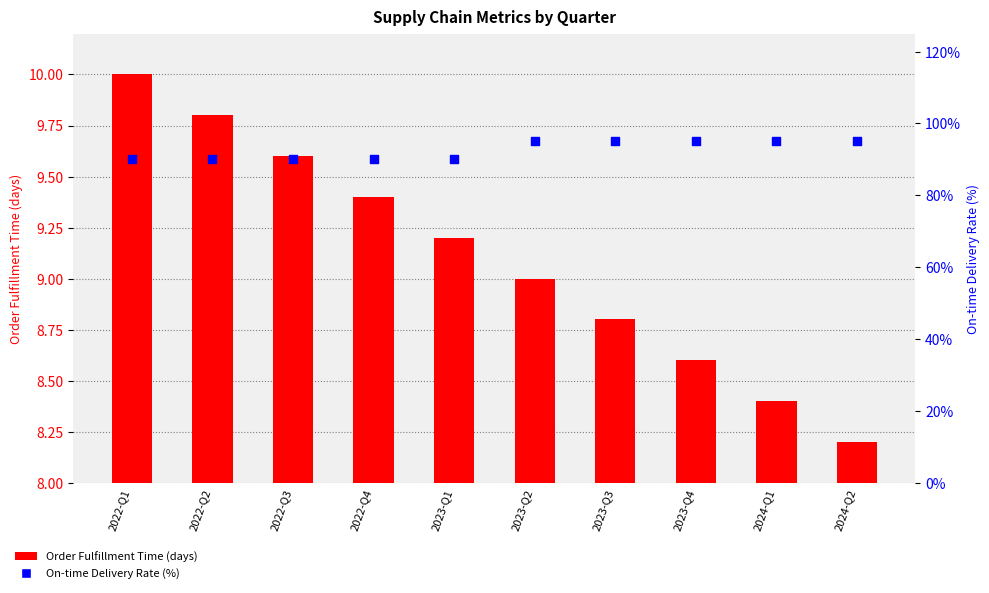

Which series has the largest total across all categories?

Order Fulfillment Time (days)